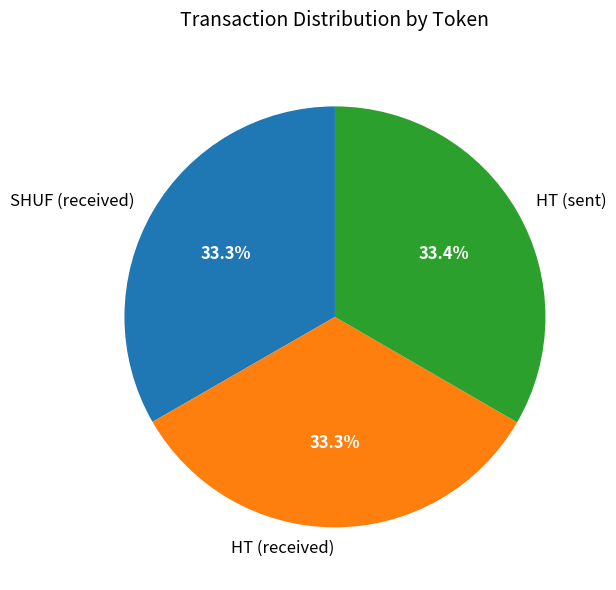

What is the ratio of the value at SHUF (received) to the value at HT (sent)?

1.0